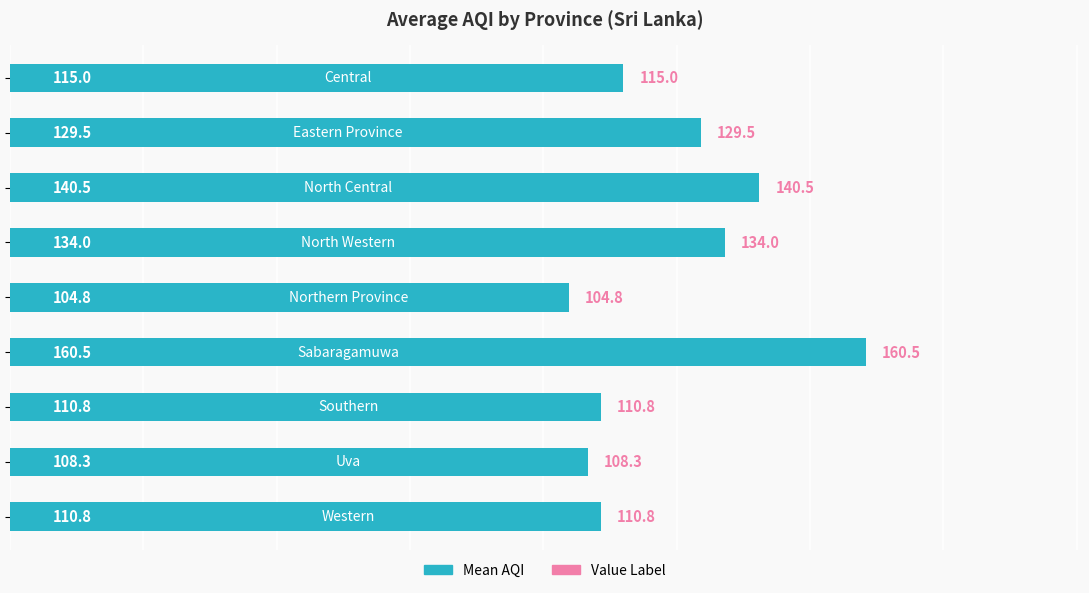

What is the smallest value displayed?

104.8